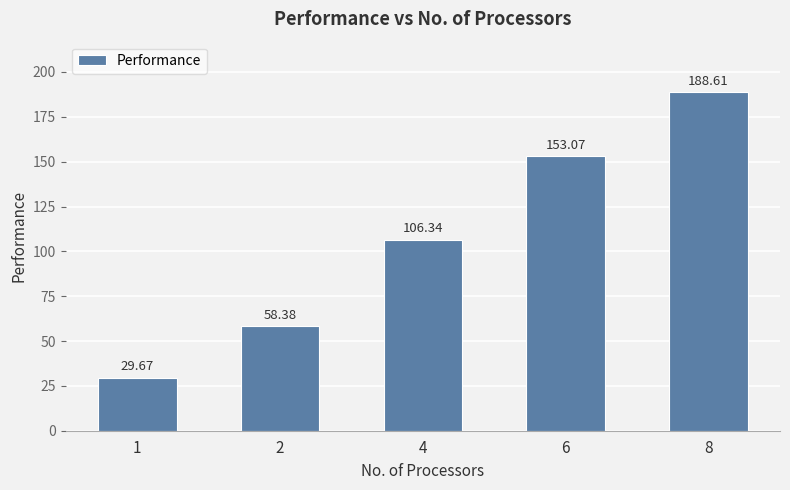

What is the maximum value shown in the chart?

188.6